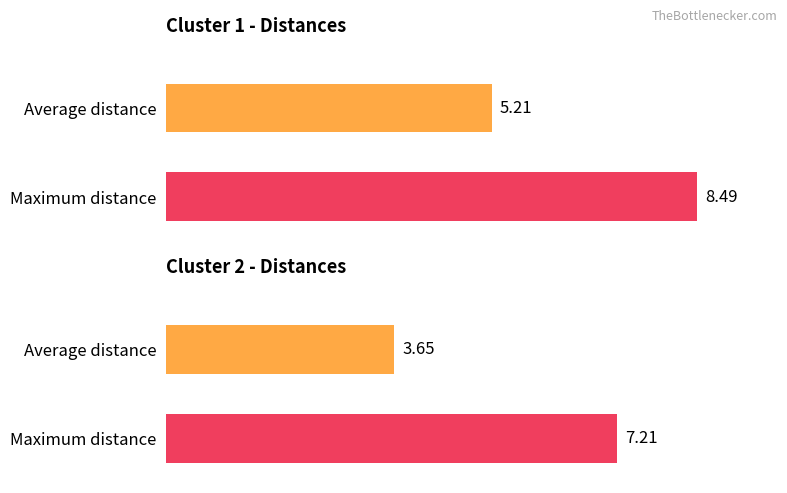

At A2, list the series in order from smallest to largest.

c2, c1